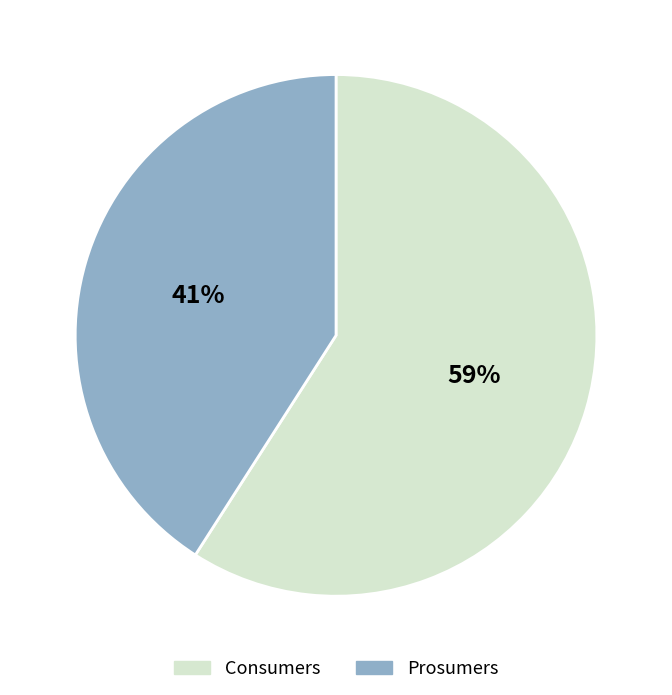

How many segments does this pie chart have?

2